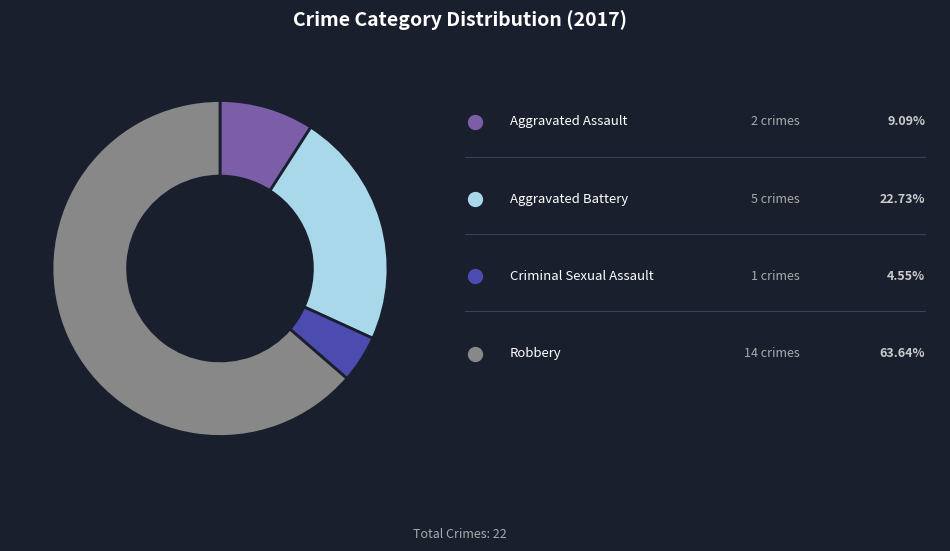

Is there any slice that represents more than half of the pie?

Yes